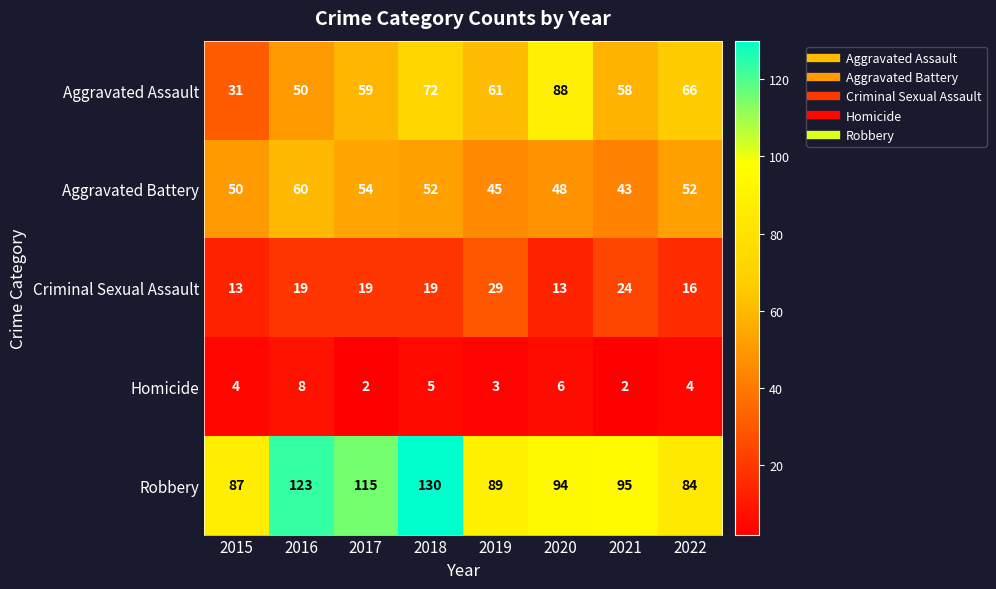

At 2019, list the series in order from smallest to largest.

Homicide, Criminal Sexual Assault, Aggravated Battery, Aggravated Assault, Robbery